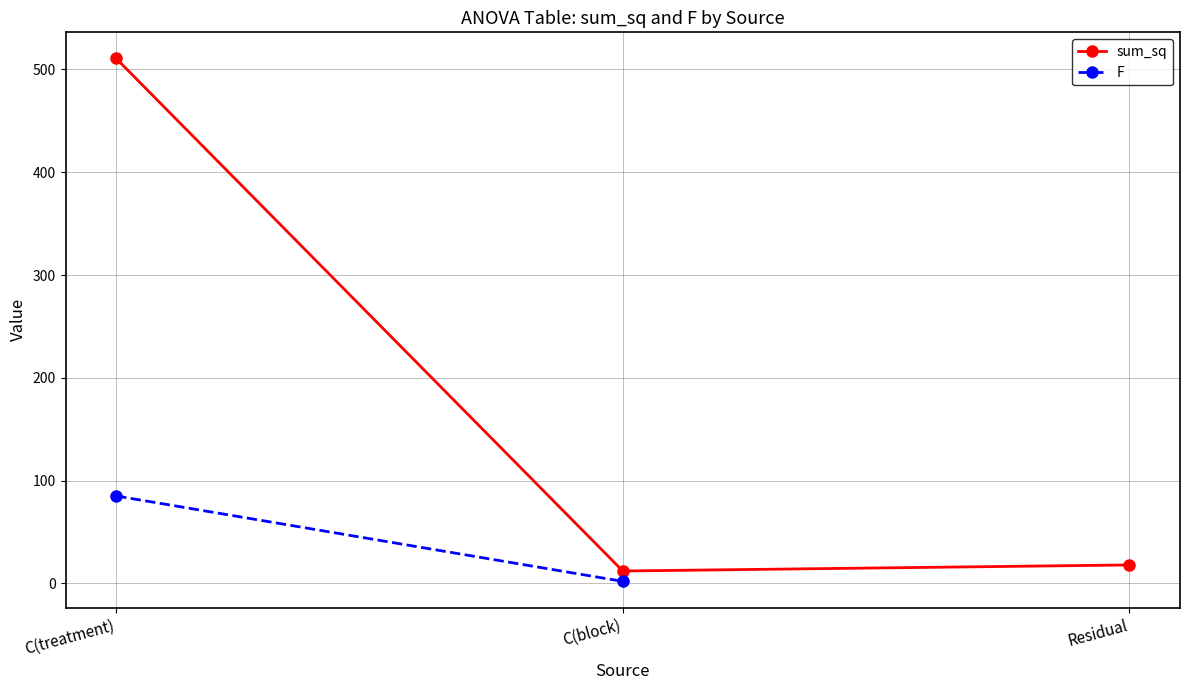

Is this an area chart (filled region under the line)?

No